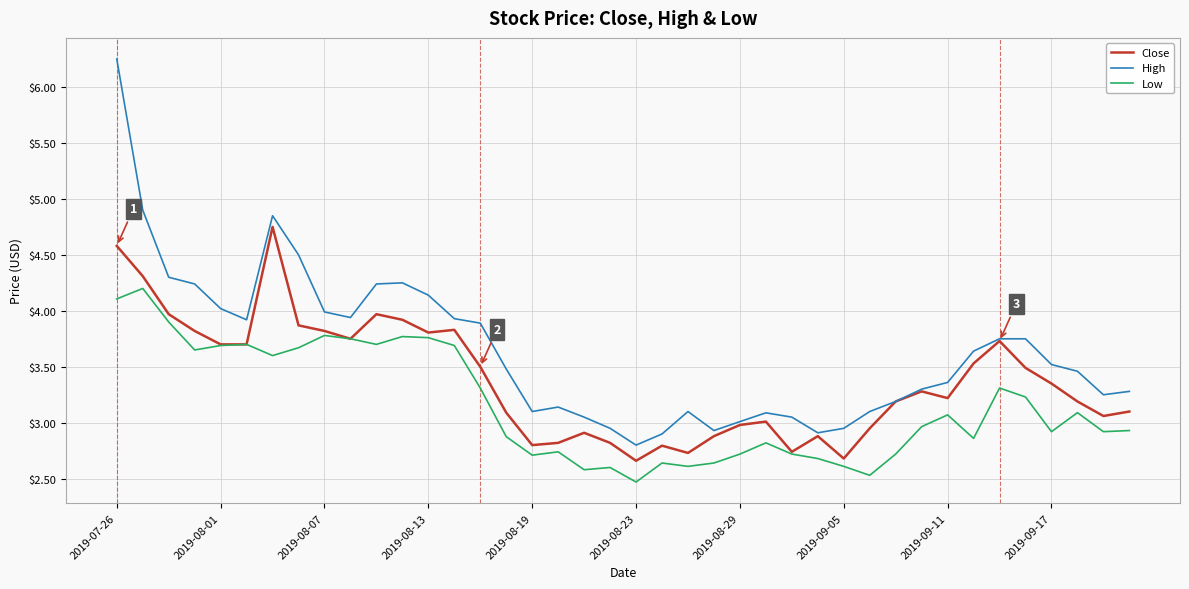

True or false: Low and High intersect in this chart.

False